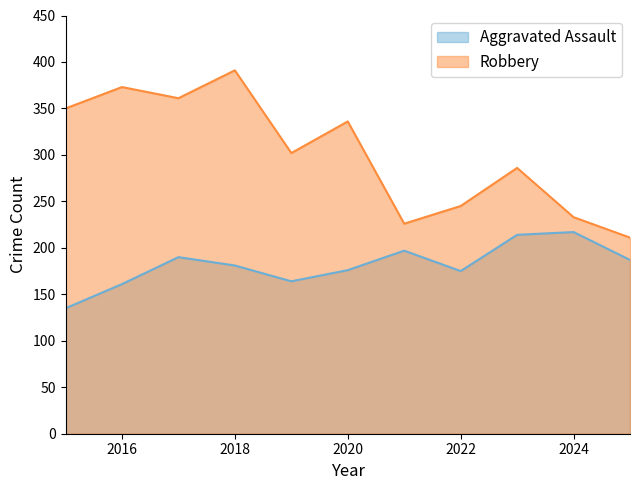

Between 2021 and 2018, which is larger?

2021